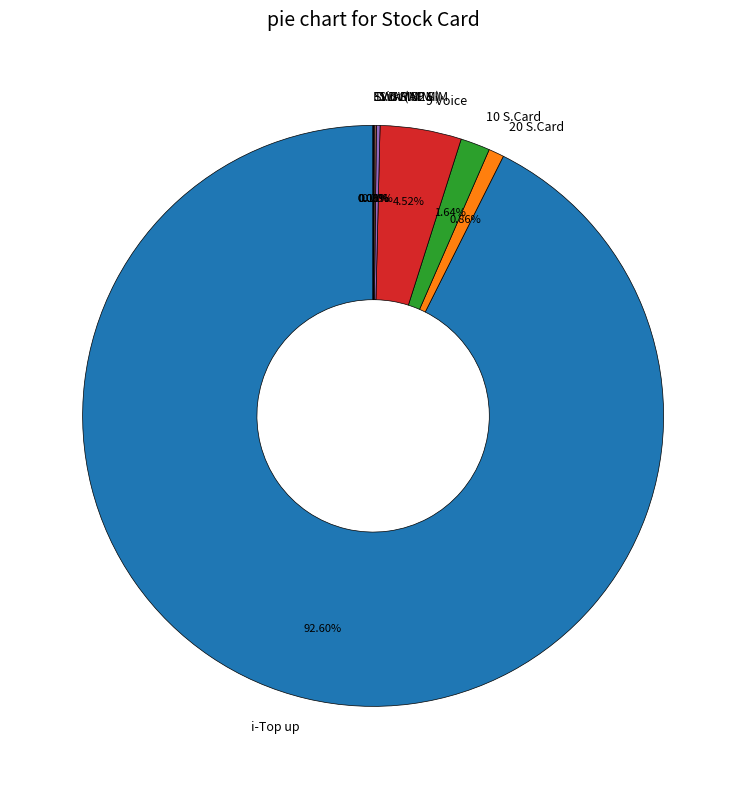

Is there a majority slice in this chart?

Yes